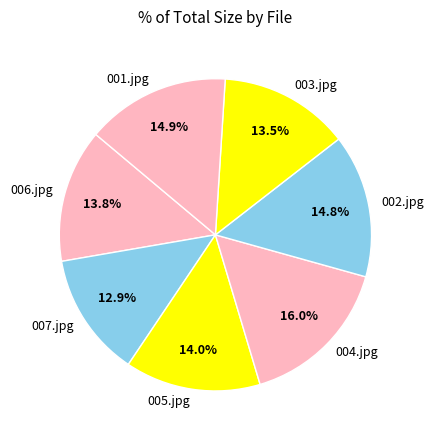

How many segments does this pie chart have?

7